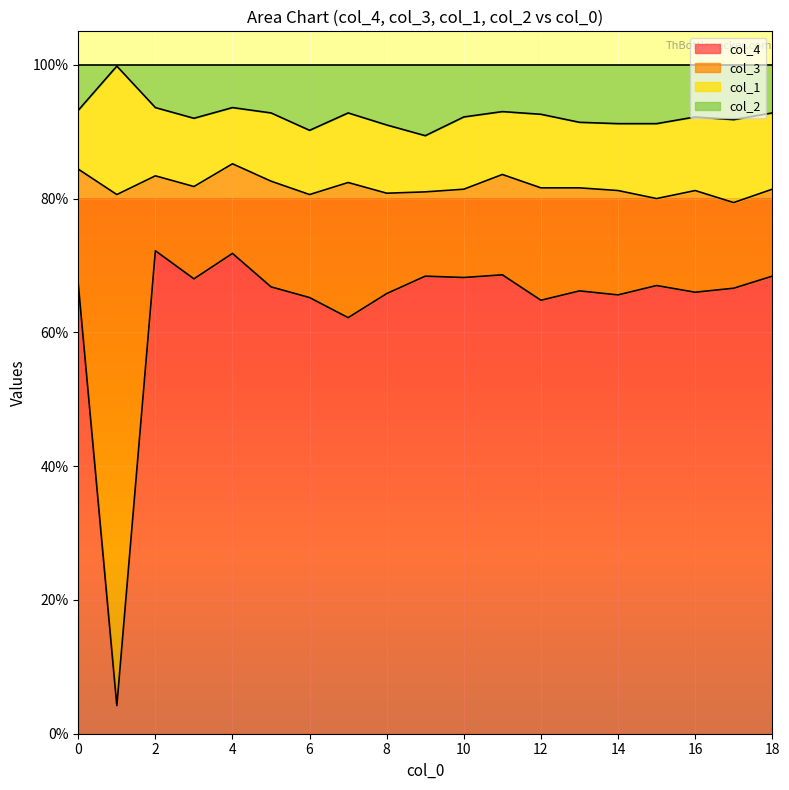

Between 5 and 10, which is larger?

10